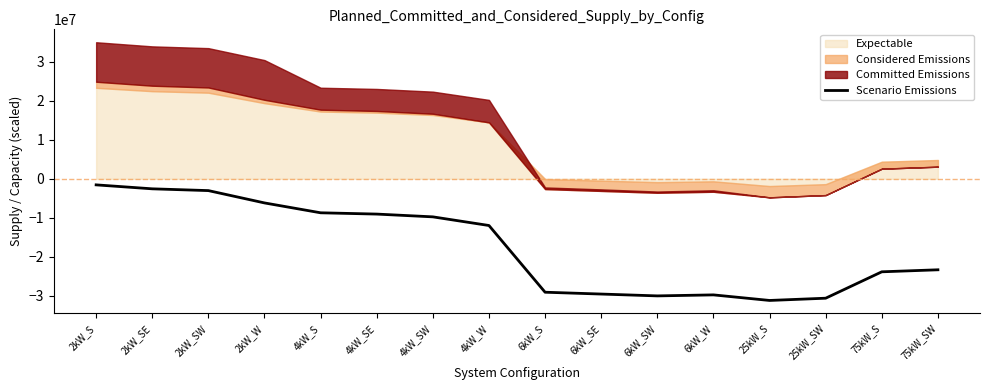

What is the minimum value for Scenario Emissions?

-31218985.8